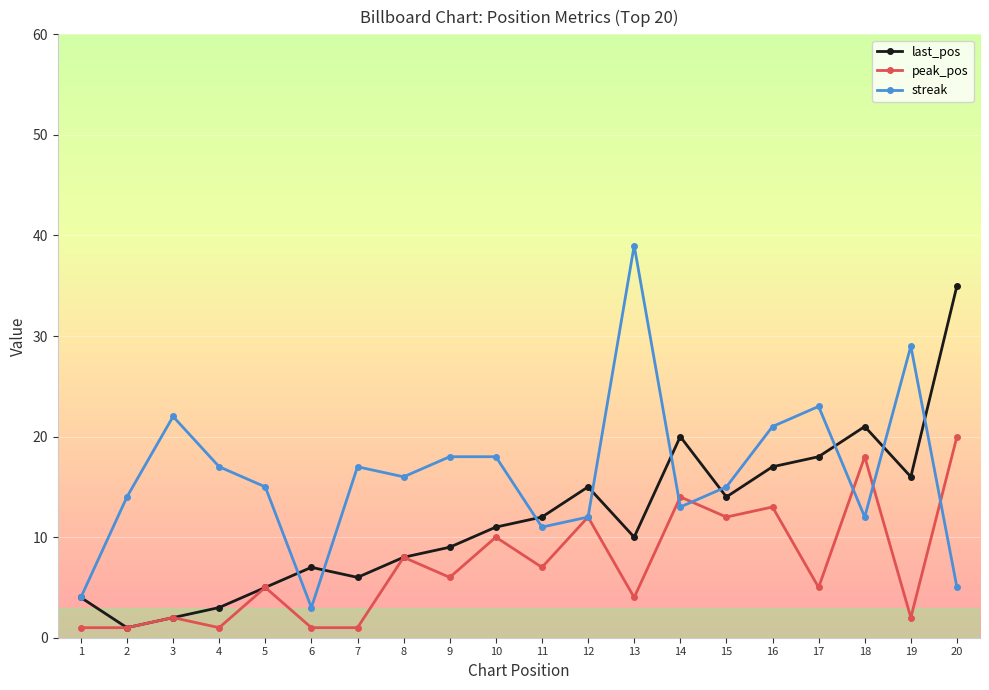

What is the spread (max minus min) of values at 17?

18